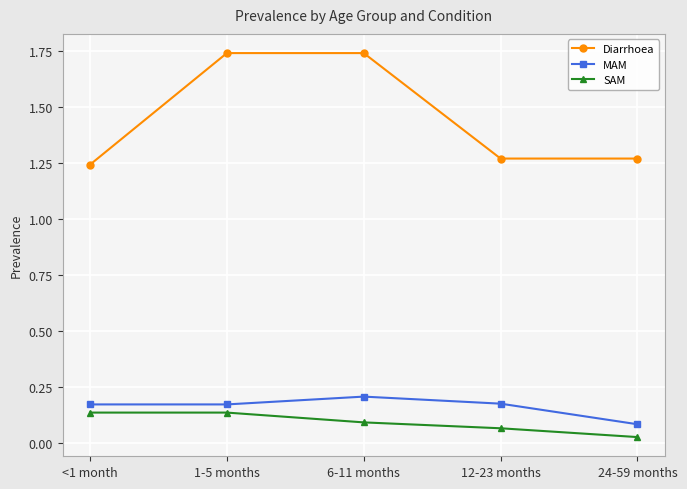

Is the value of SAM at <1 month greater than the value of Diarrhoea at 12-23 months?

No